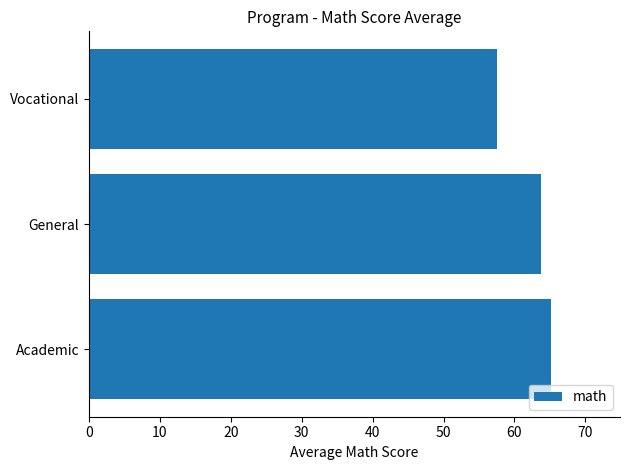

True or false: the data shows 39.7 at Academic.

False